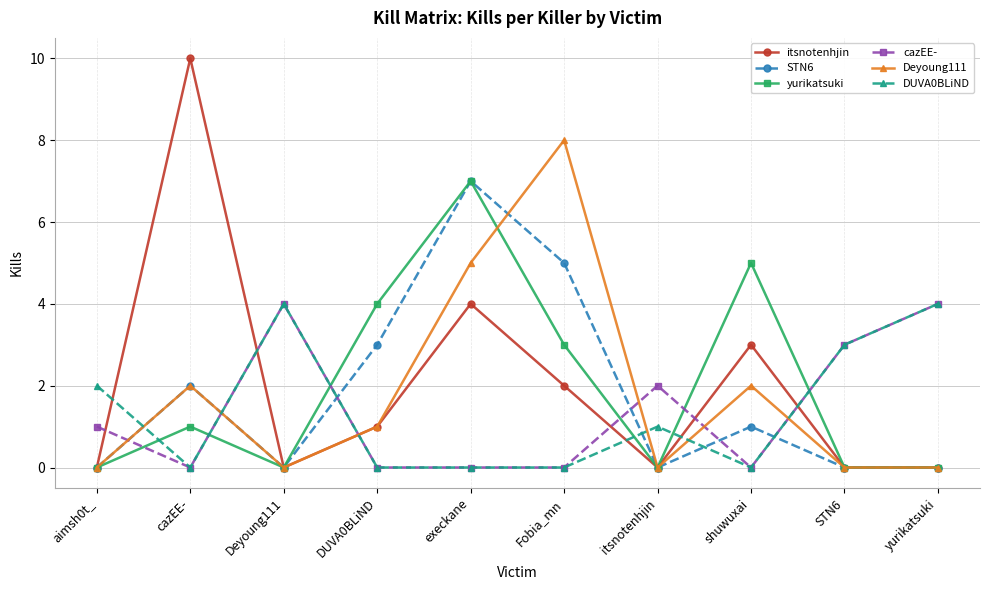

What are all the series names shown in the legend?

itsnotenhjin, STN6, yurikatsuki, cazEE-, Deyoung111, DUVA0BLiND